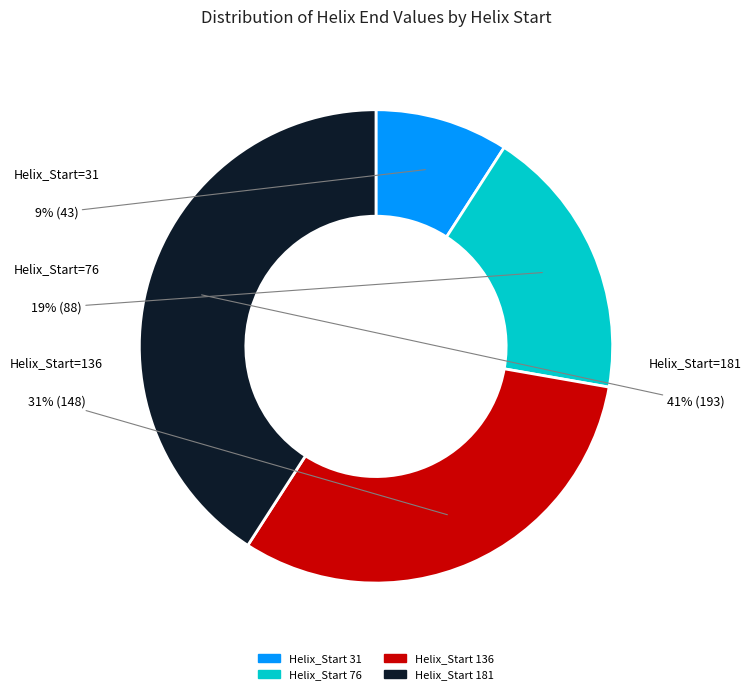

Is there any slice that represents more than half of the pie?

No